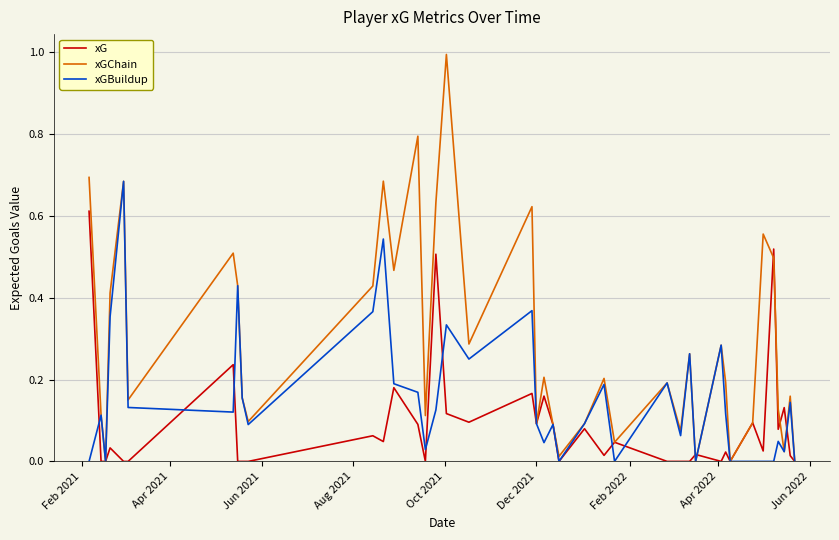

Which series has the widest spread of values?

xGChain